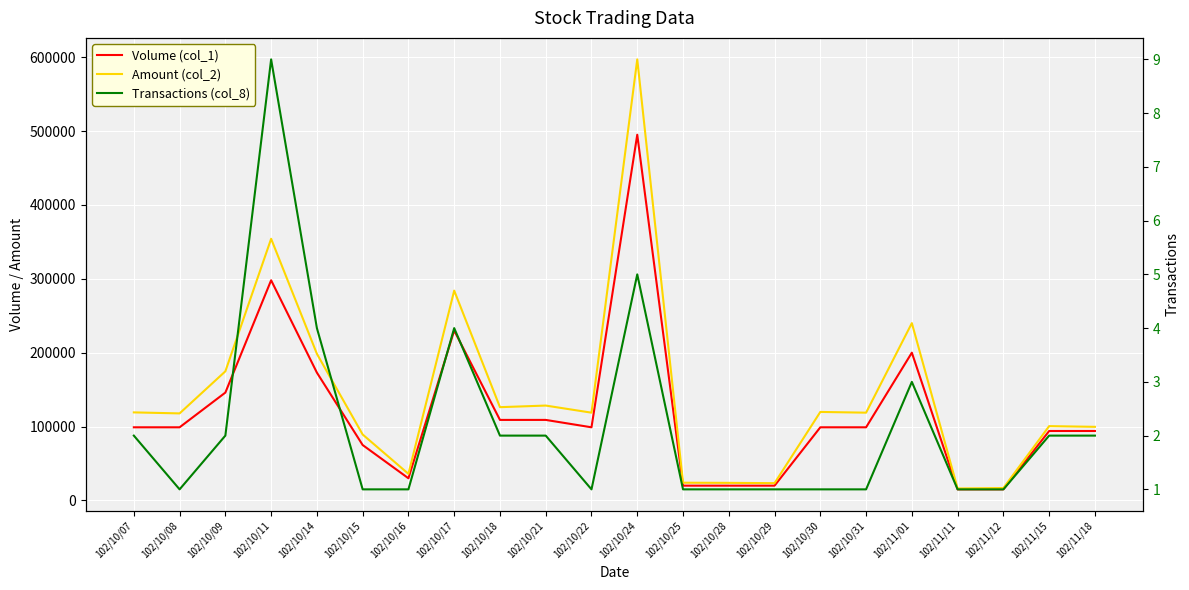

Where does the Volume (col_1) series first go above 99000?

102/10/09